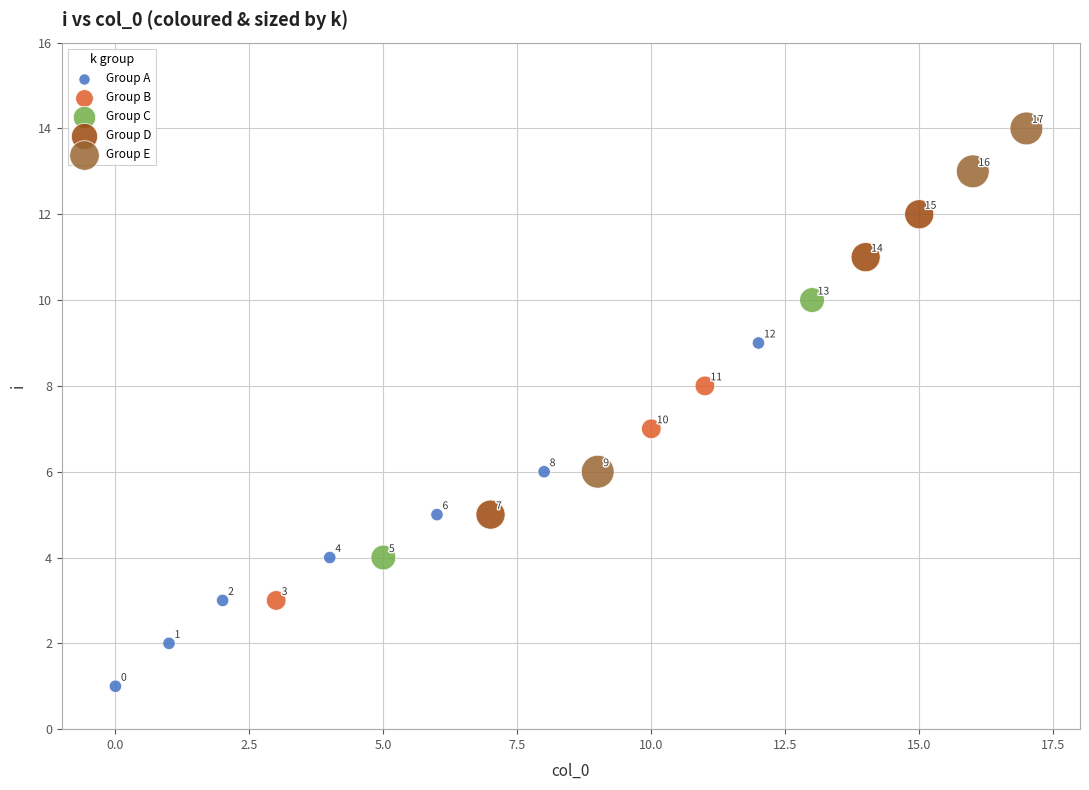

What are all the series names shown in the legend?

Group A, Group B, Group C, Group D, Group E